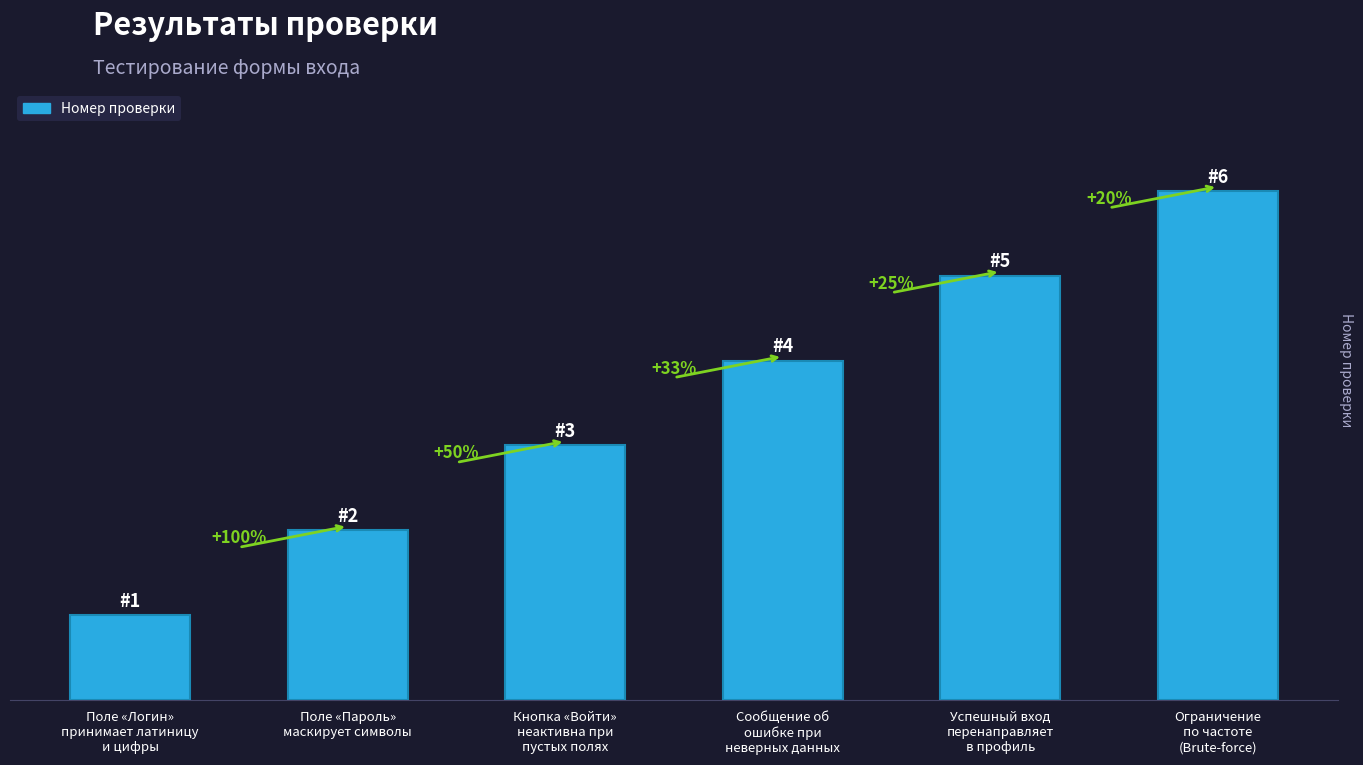

Does the chart contain any negative values?

No